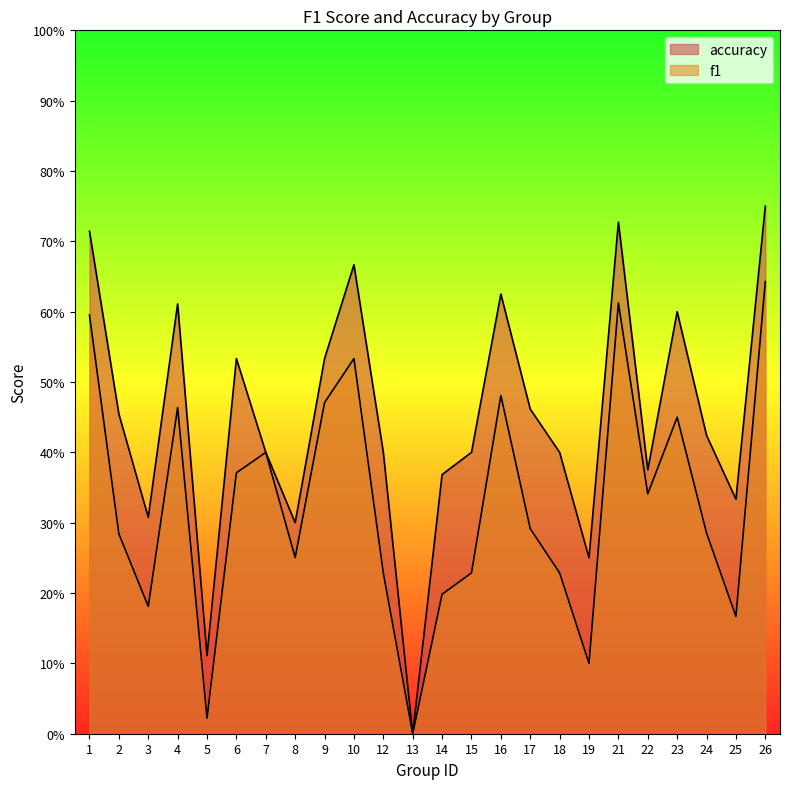

Which series has the largest total across all categories?

accuracy